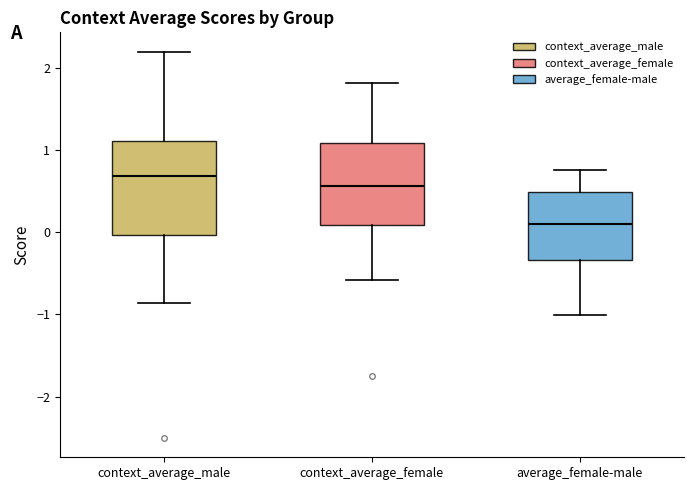

Where does the upper whisker of the box for average_female-male end on the y-axis? The values are not printed on the chart, so give them approximately, as read against the axis.

0.7